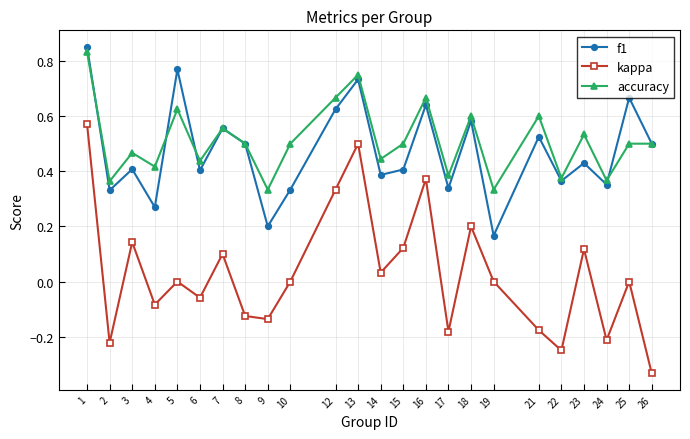

How many data points does each series have?

24